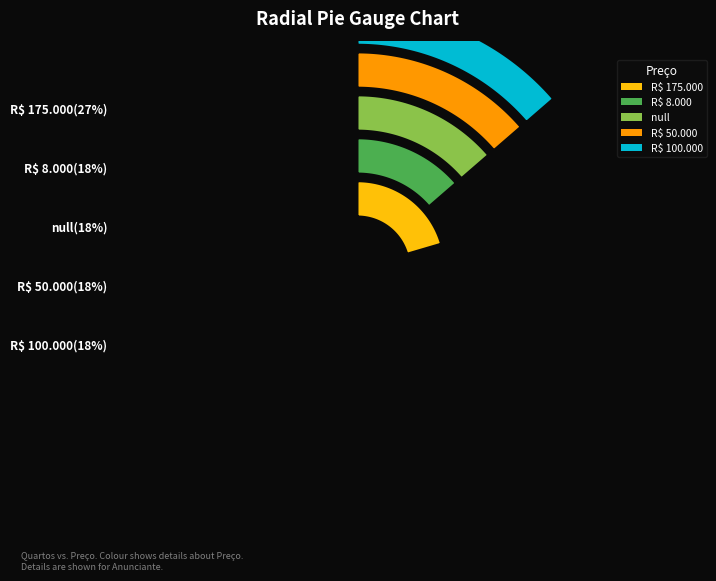

Which category has the smallest portion of the pie?

R$ 8.000